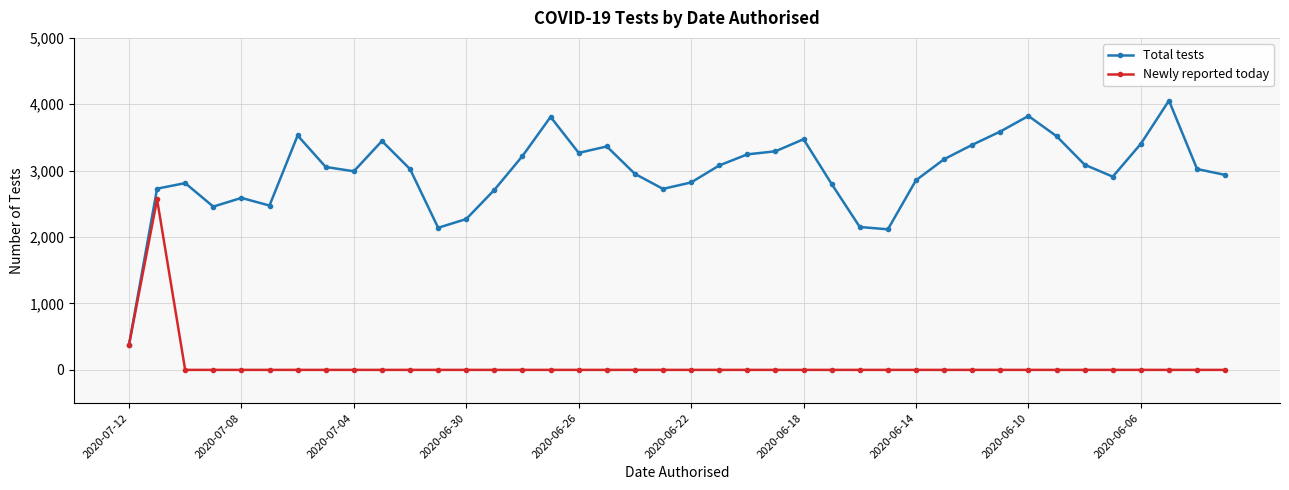

Rank the series by their maximum value, from lowest to highest.

Newly reported today, Total tests